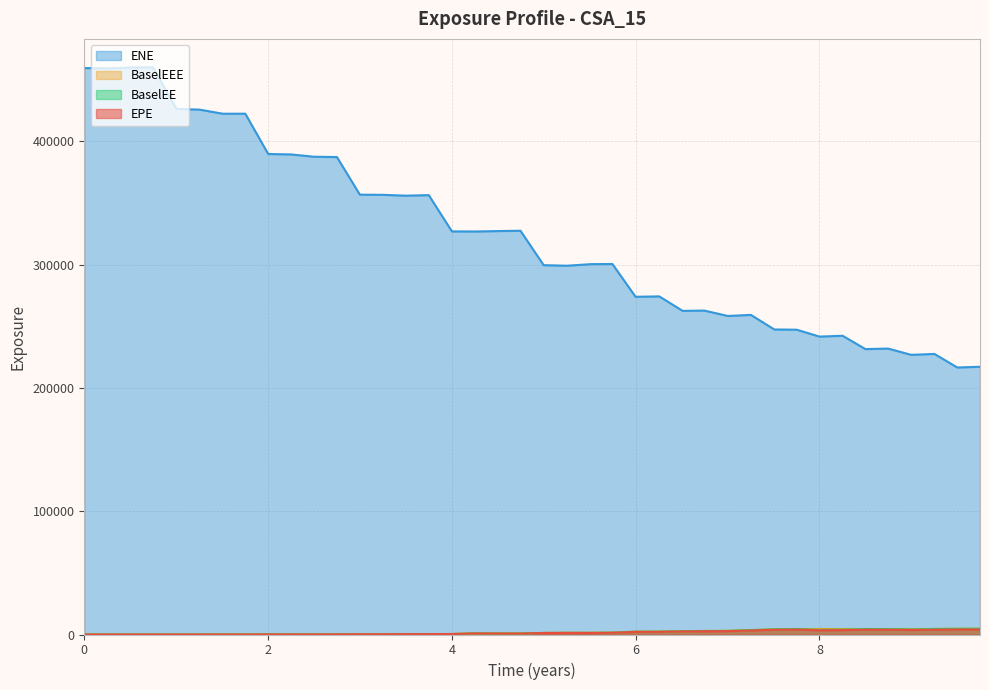

Which series has the widest spread of values?

ENE